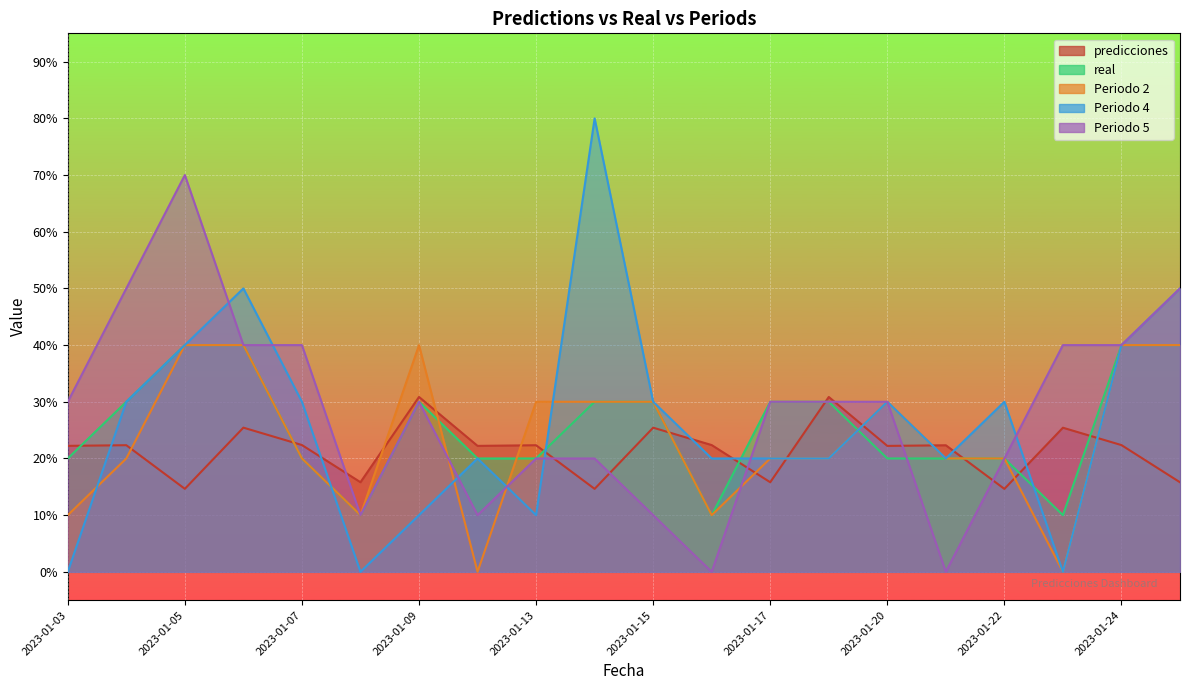

Is it true that real equals 1.6 at 2023-01-23?

False